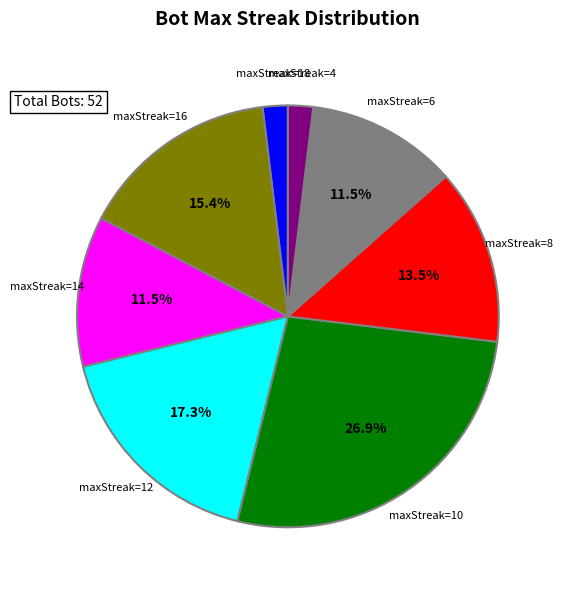

Is there a majority slice in this chart?

No